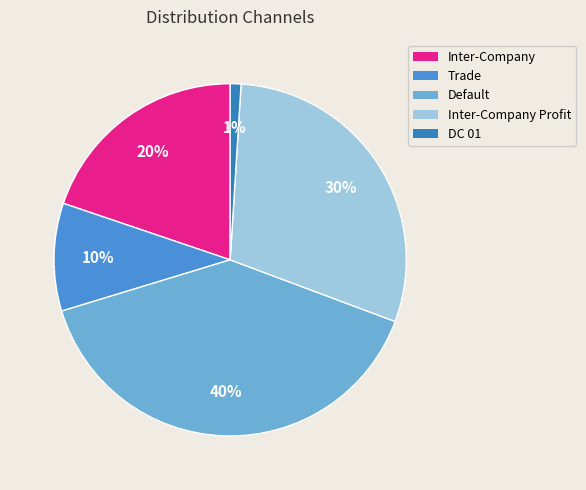

To the nearest percent, what is the difference between the largest and smallest slice percentages?

39%